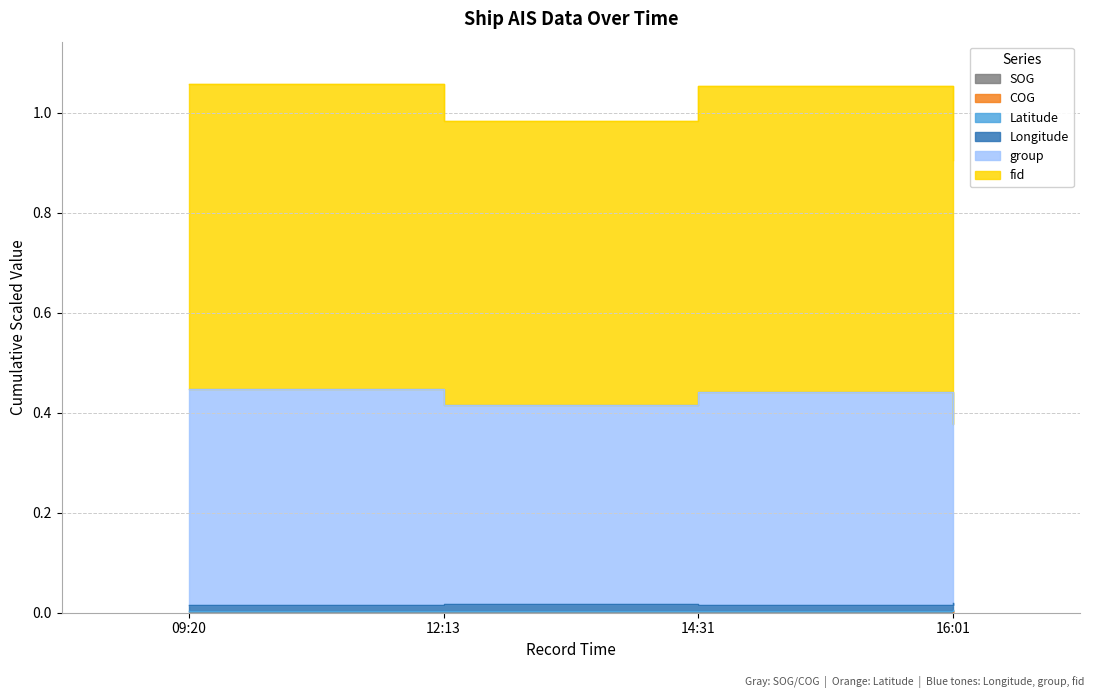

Is the value of fid at 16:01 greater than the value of SOG at 14:31?

Yes